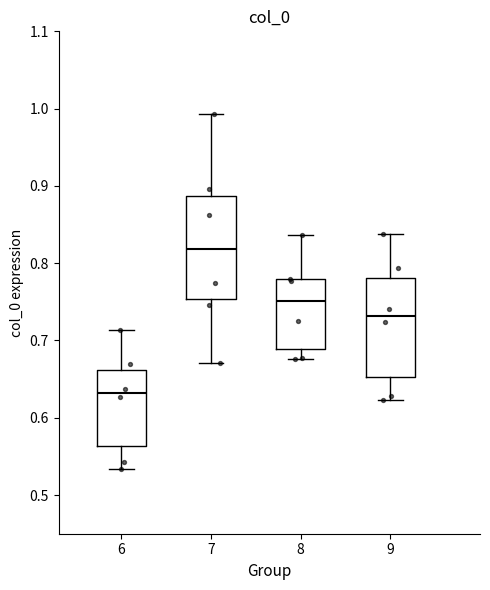

Where does the upper whisker of the box at x = 8 end on the y-axis? The values are not printed on the chart, so give them approximately, as read against the axis.

0.84